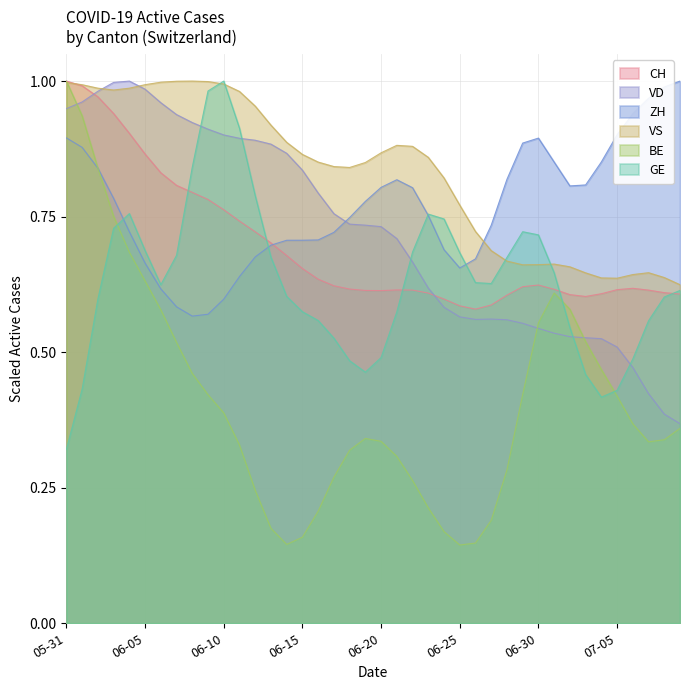

How many intersections are there between GE and VD?

5